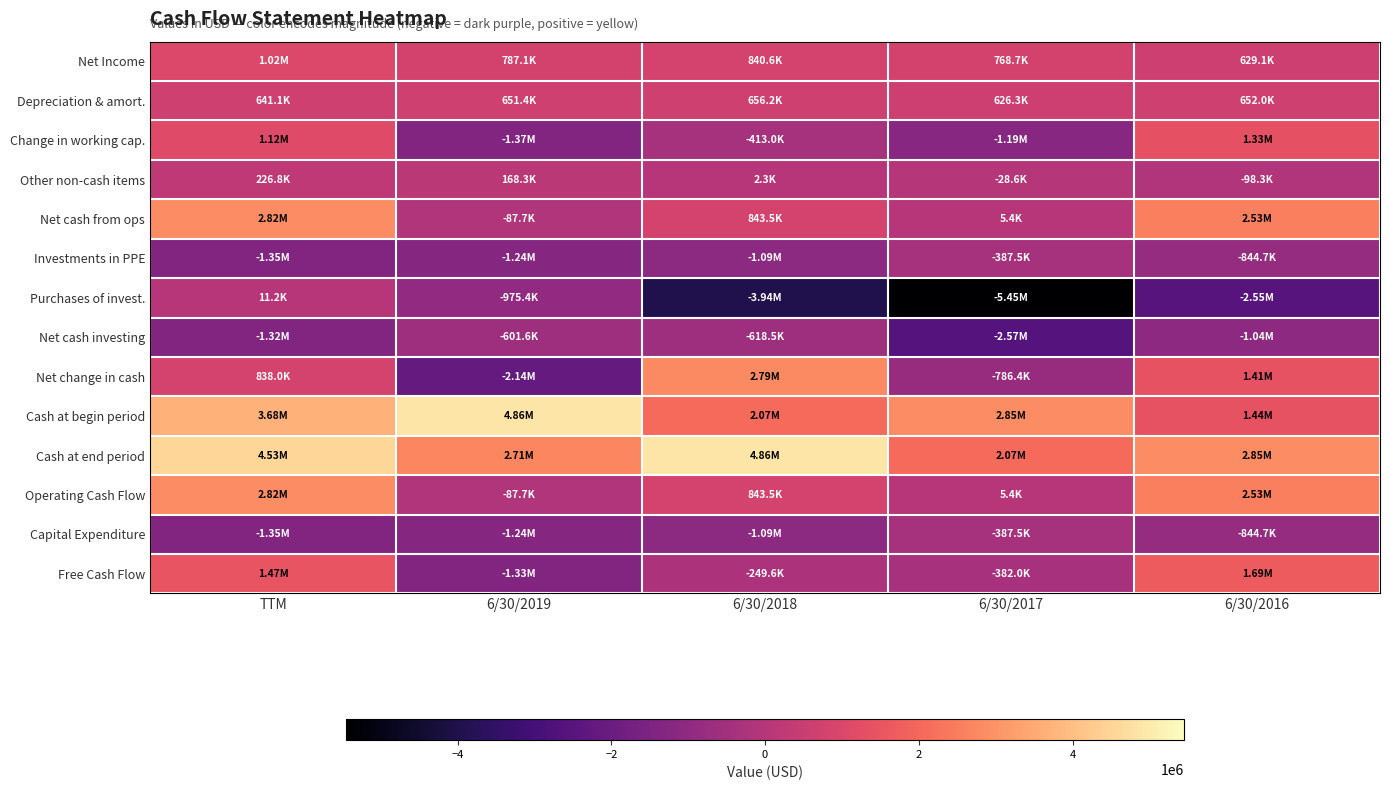

What is the difference between the highest and lowest values at TTM?

5877598